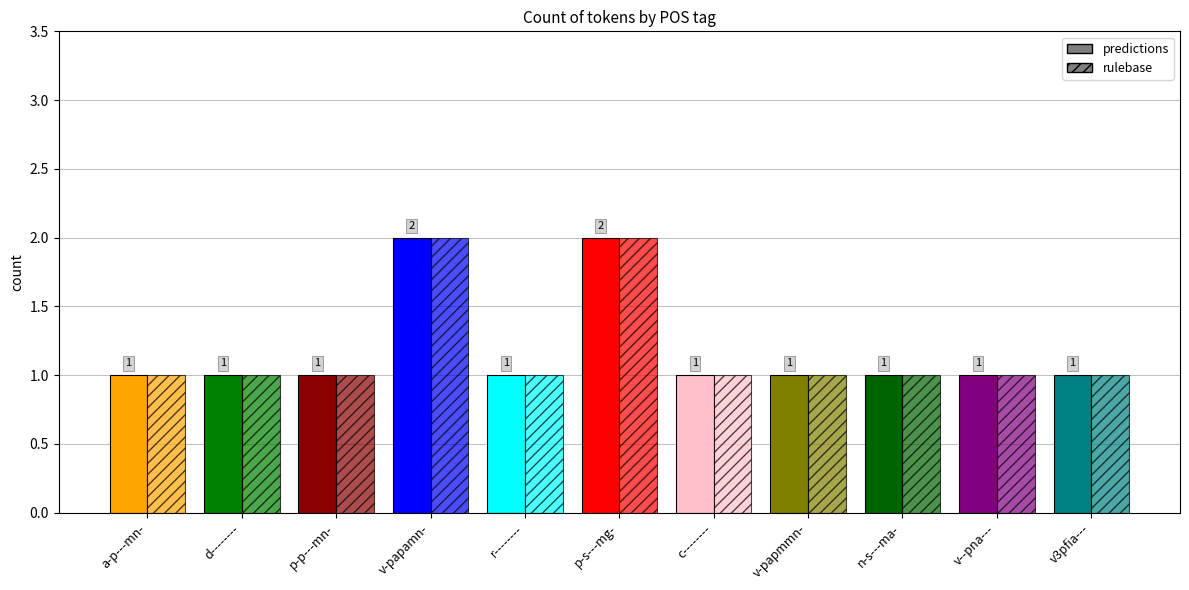

Which has a higher value, v-papamn- or n-s---ma-?

v-papamn-